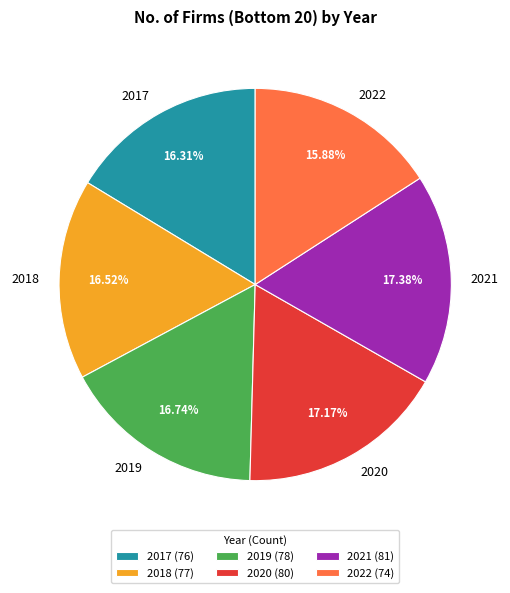

Count the number of slices in the pie.

6